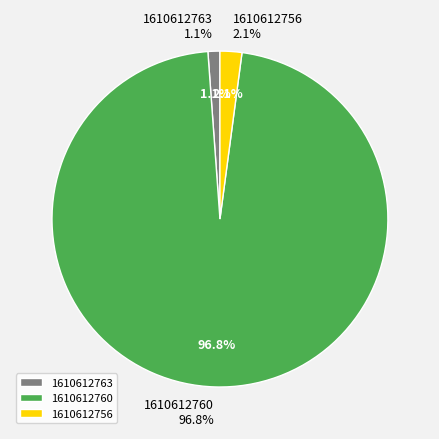

What percentage is the 1610612763 slice, to the nearest percent?

1%